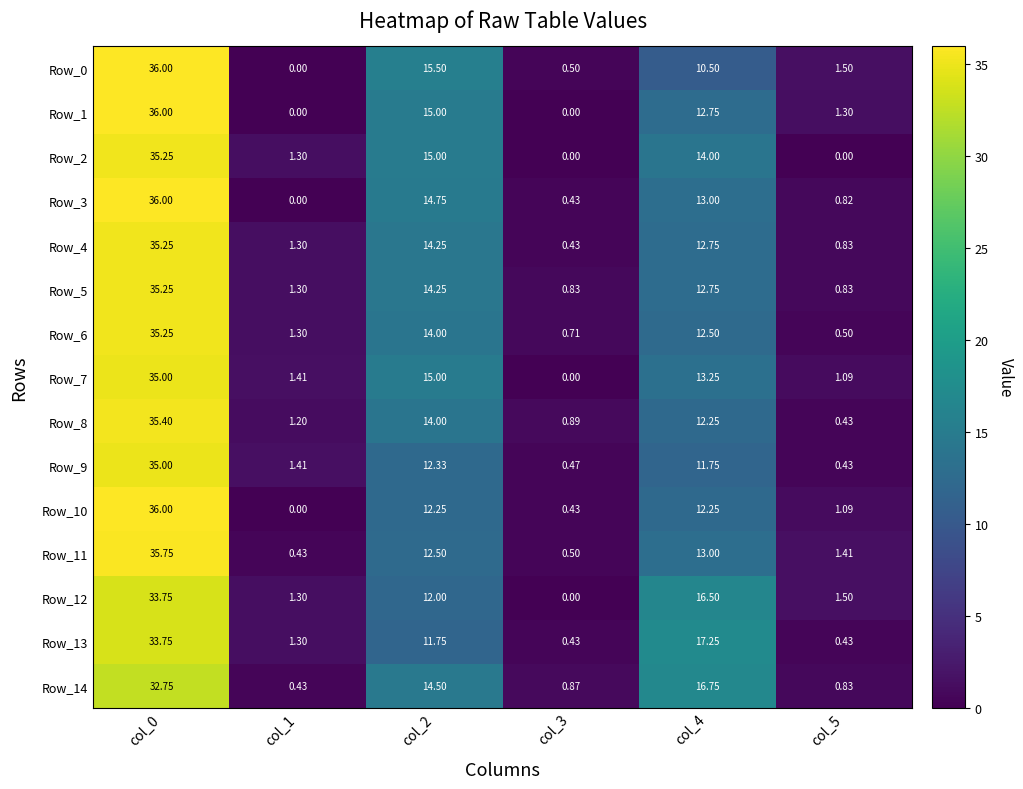

How many series are shown in this chart?

15